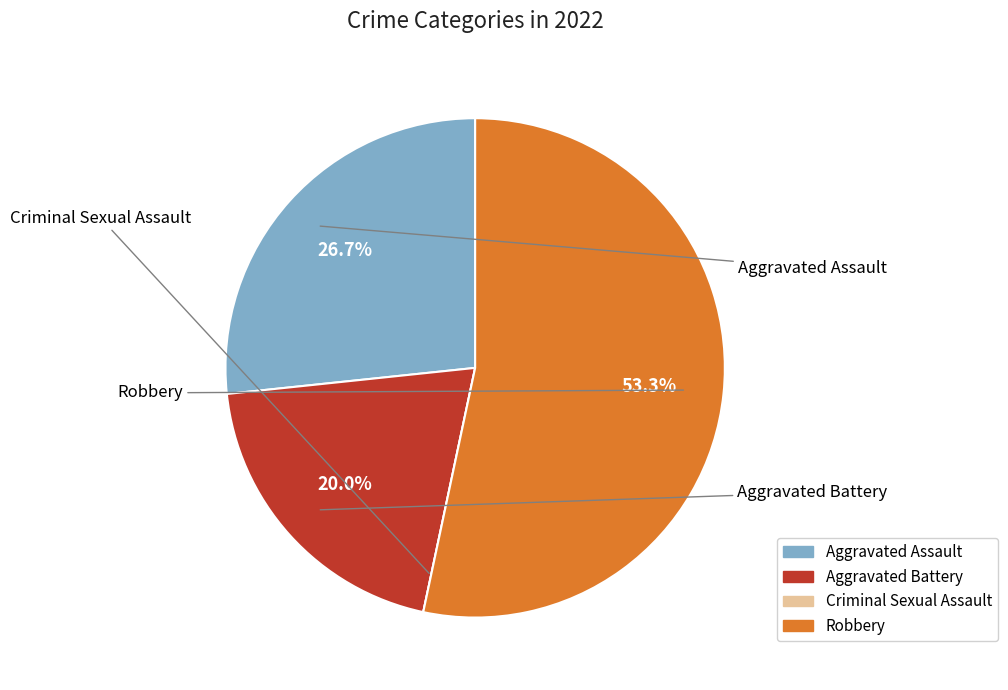

To the nearest percent, what portion does Robbery represent?

53%